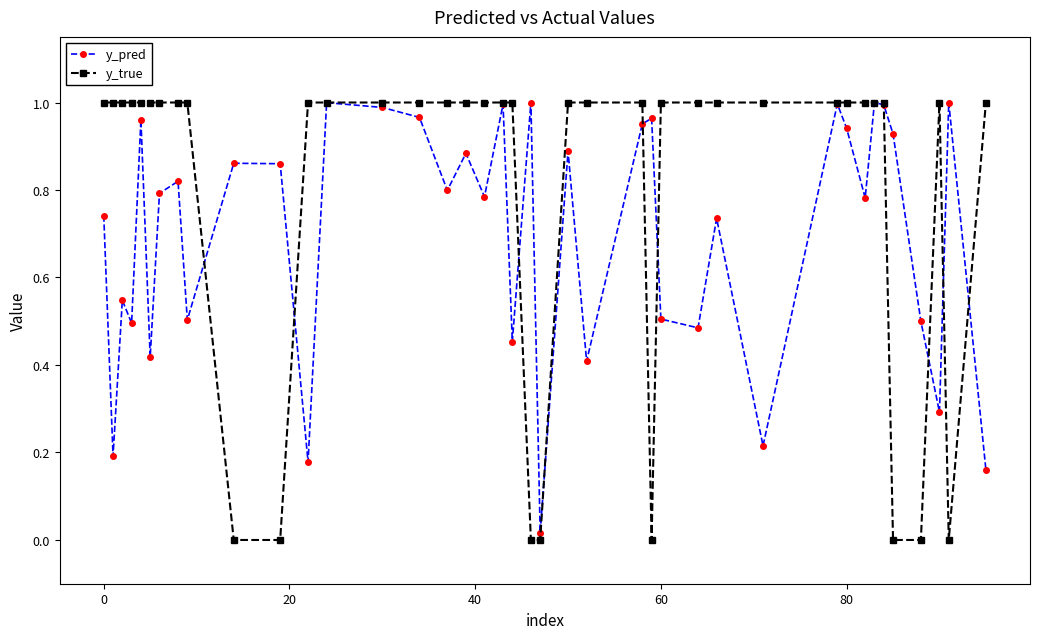

Which series has the largest range (max minus min)?

y_true